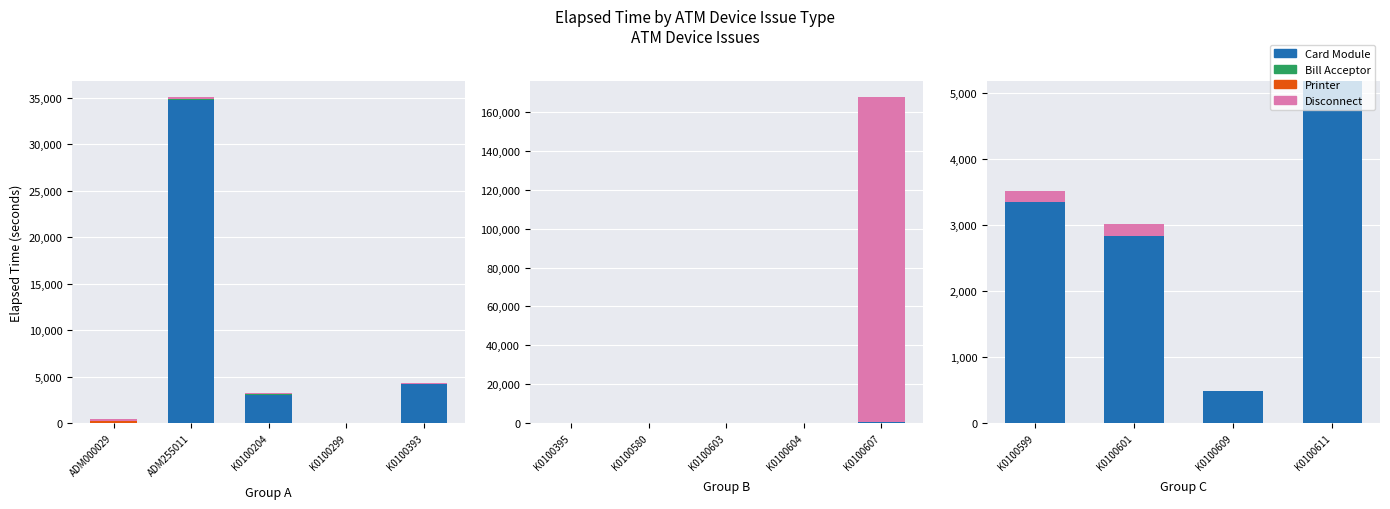

How many data points does each series have?

4